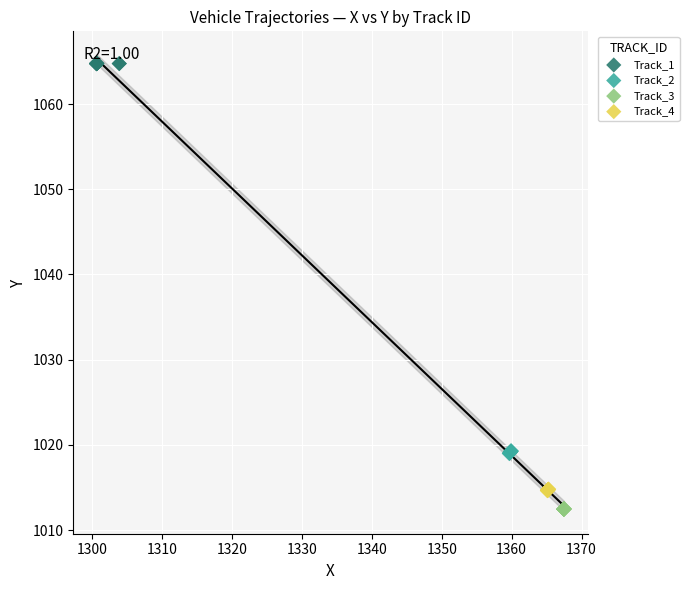

What are all the series names shown in the legend?

Track_1, Track_2, Track_3, Track_4